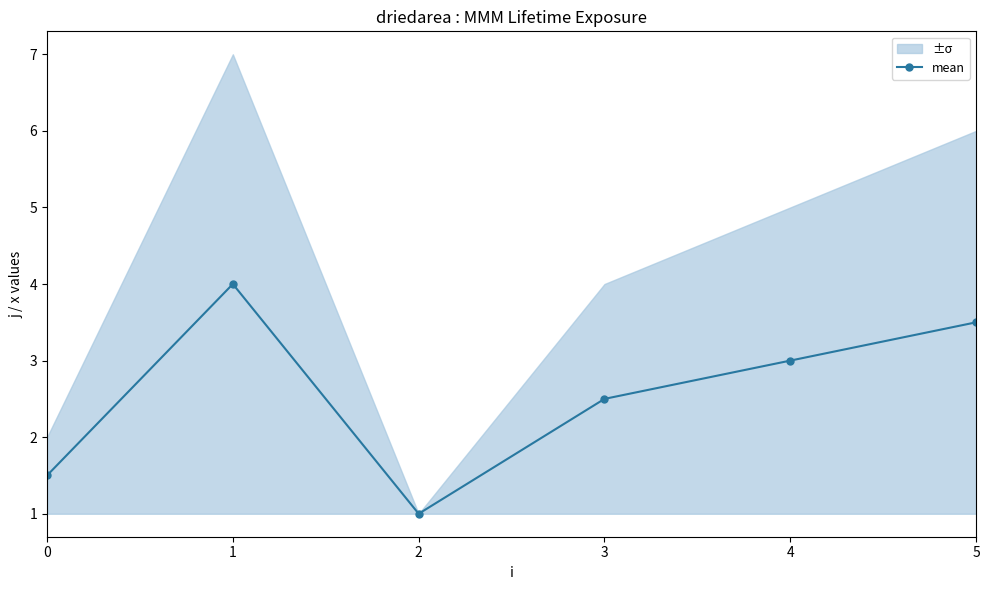

Which has a higher value, 1 or 4?

1